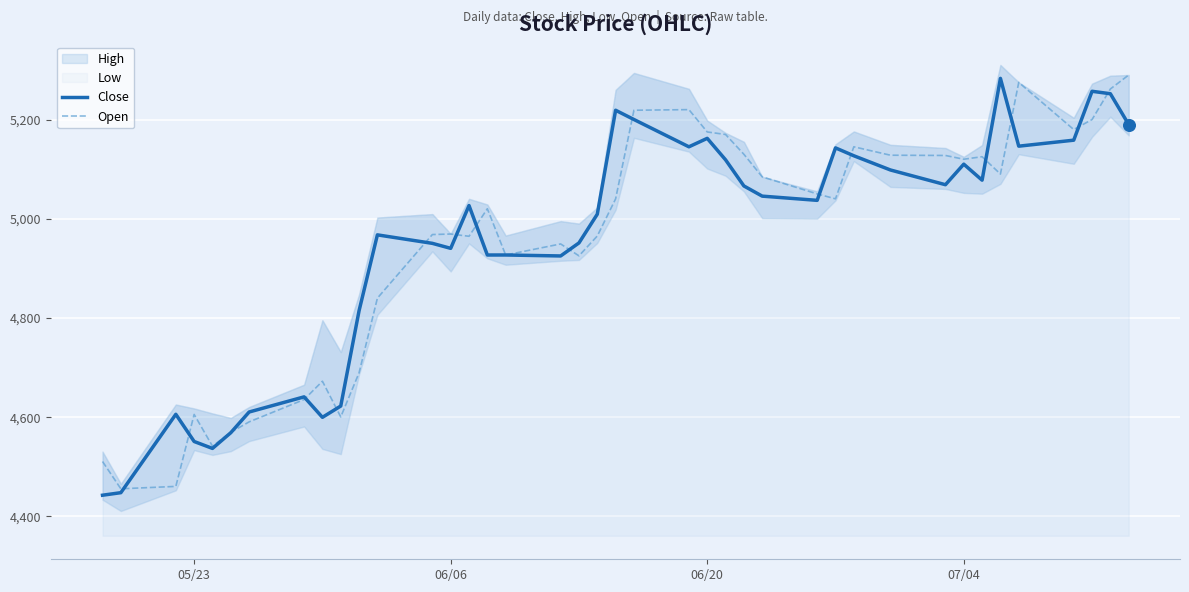

At how many categories does at least one series exceed 4909?

29